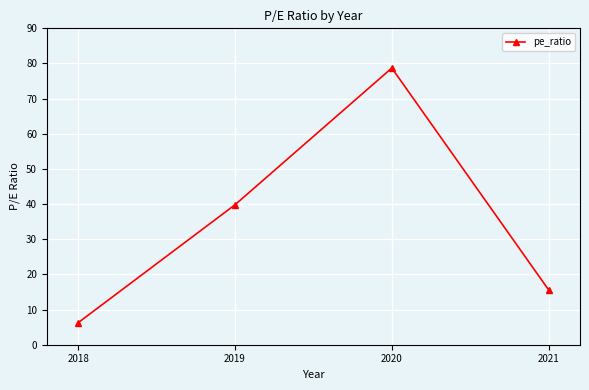

How many data points are less than 39?

2